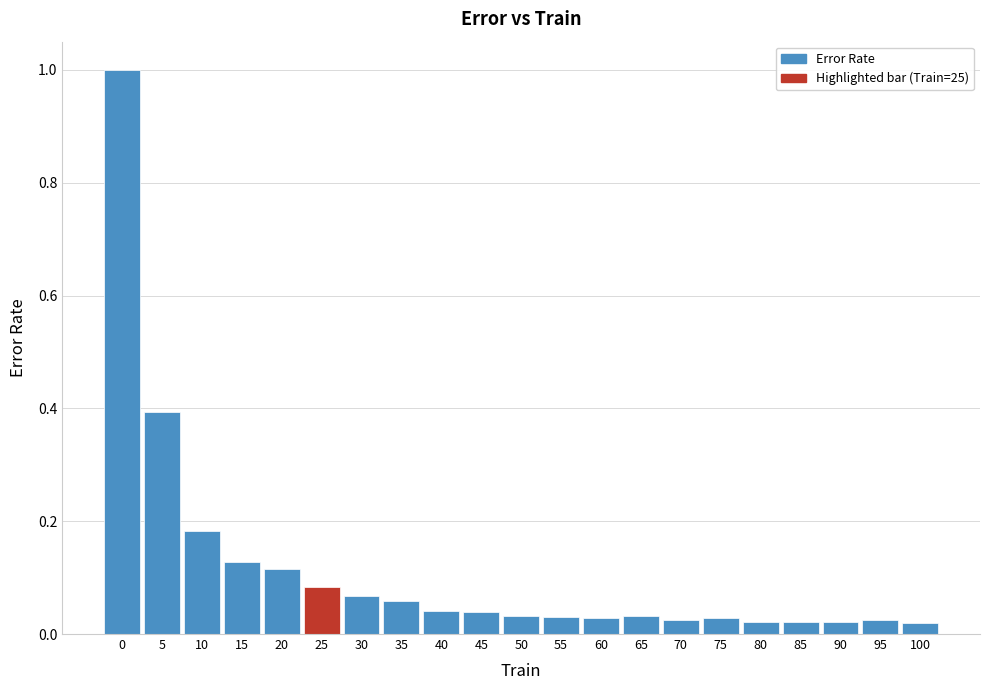

The chart shows a value of 0.0 at 25. True or false?

False